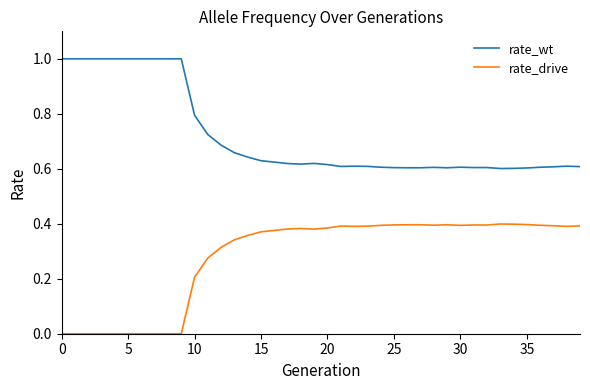

List the series in order of their peak value, highest first.

rate_wt, rate_drive